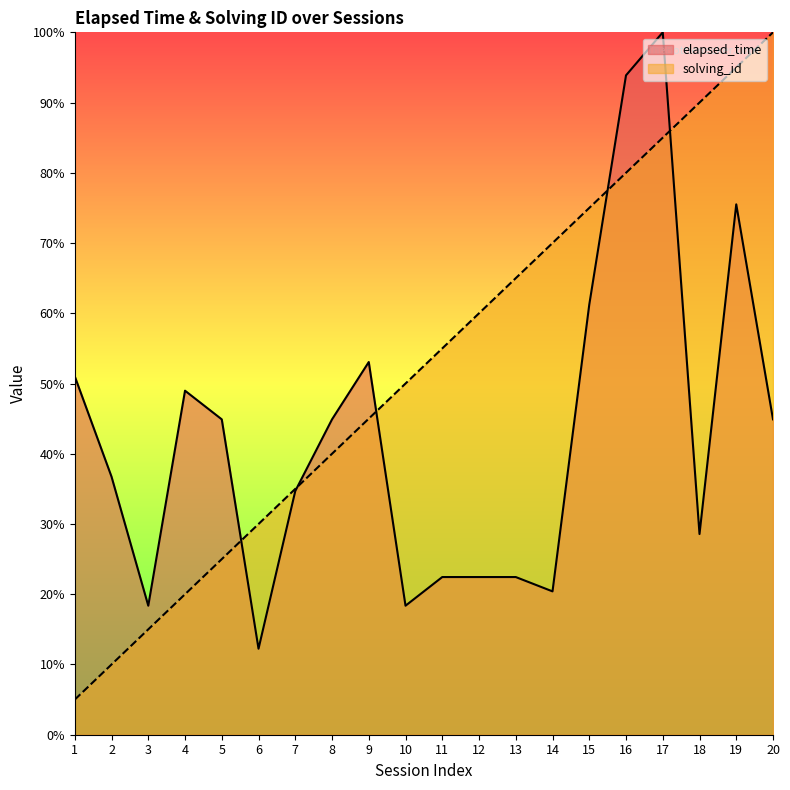

True or false: solving_id has a value of 80.0 at 16.

True